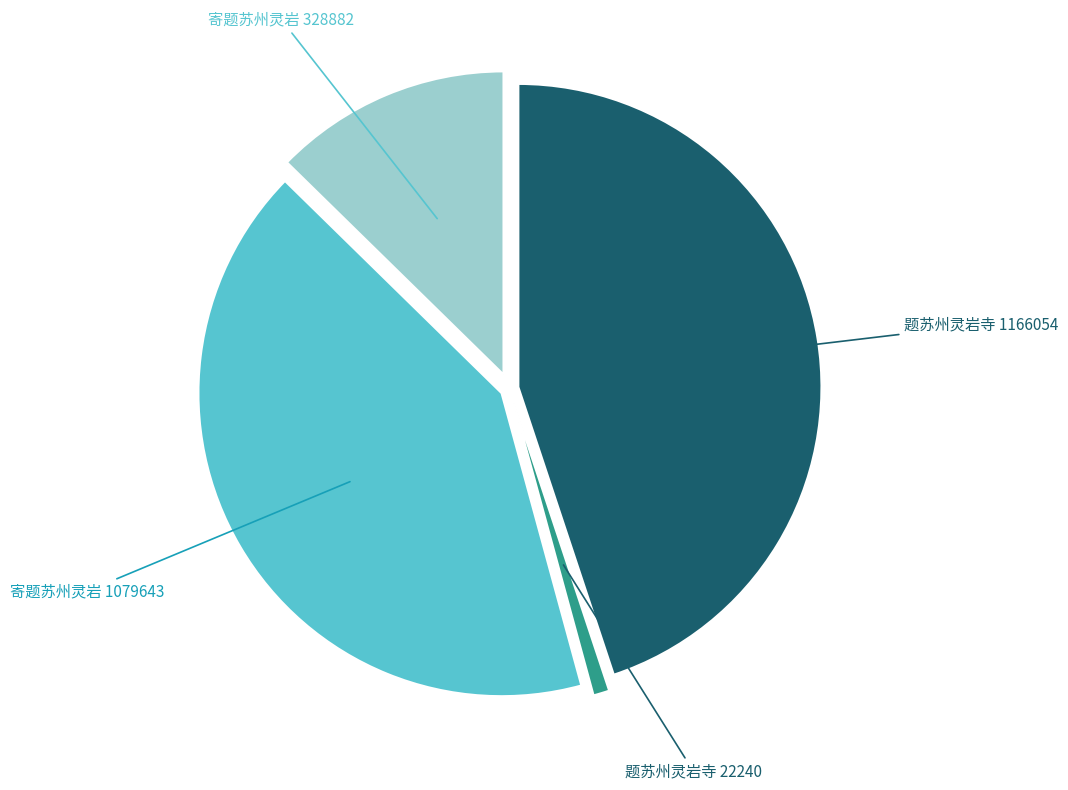

How many slices are in this pie chart?

4